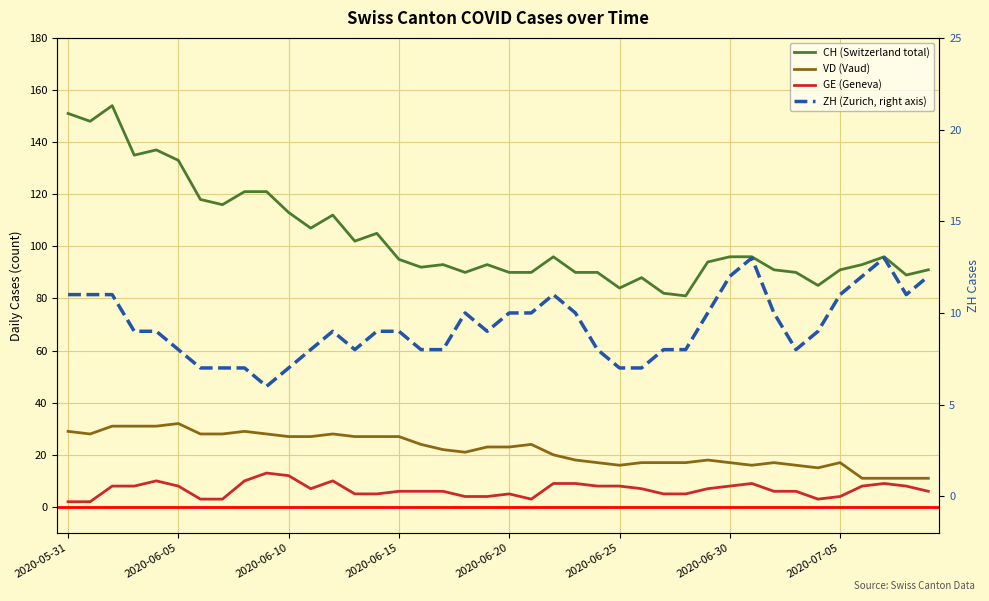

Reading right to left, what are all the values shown in this chart?

CH (Switzerland total): 91	89	96	93	91	85	90	91	96	96	94	81	82	88	84	90	90	96	90	90	93	90	93	92	95	105	102	112	107	113	121	121	116	118	133	137	135	154	148	151
VD (Vaud): 11	11	11	11	17	15	16	17	16	17	18	17	17	17	16	17	18	20	24	23	23	21	22	24	27	27	27	28	27	27	28	29	28	28	32	31	31	31	28	29
GE (Geneva): 6	8	9	8	4	3	6	6	9	8	7	5	5	7	8	8	9	9	3	5	4	4	6	6	6	5	5	10	7	12	13	10	3	3	8	10	8	8	2	2
ZH (Zurich, right axis): 12	11	13	12	11	9	8	10	13	12	10	8	8	7	7	8	10	11	10	10	9	10	8	8	9	9	8	9	8	7	6	7	7	7	8	9	9	11	11	11